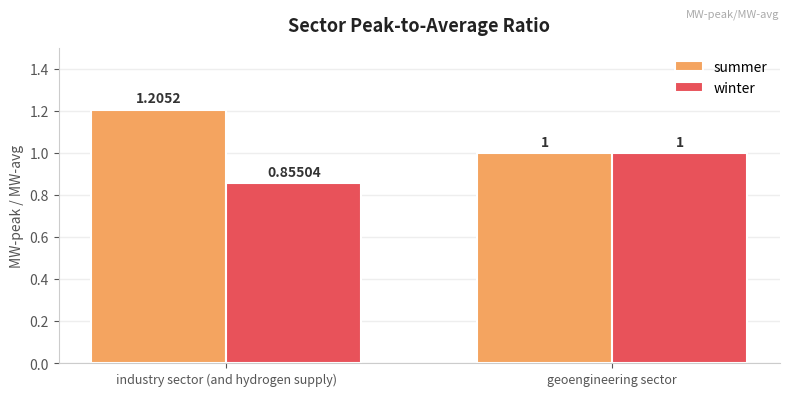

What is the sum of all winter values?

1.9